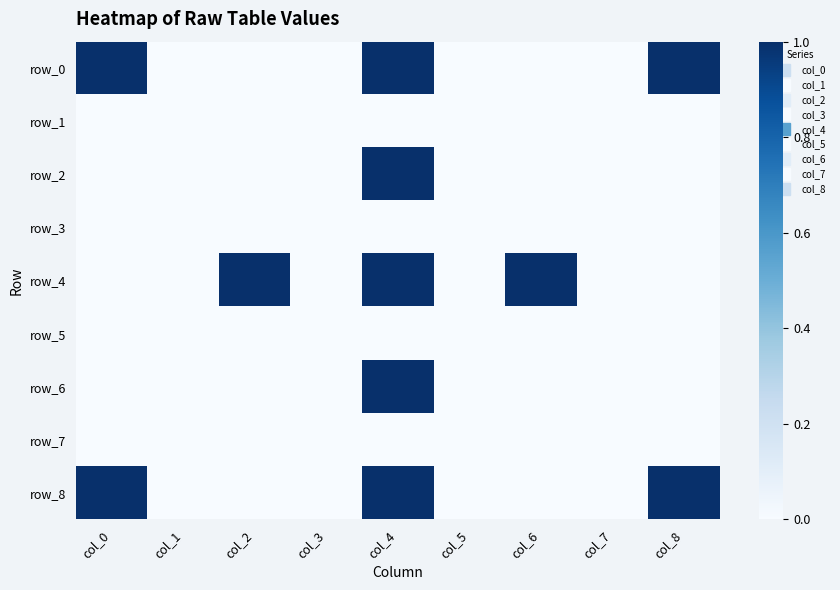

Count the number of categories in the chart.

9